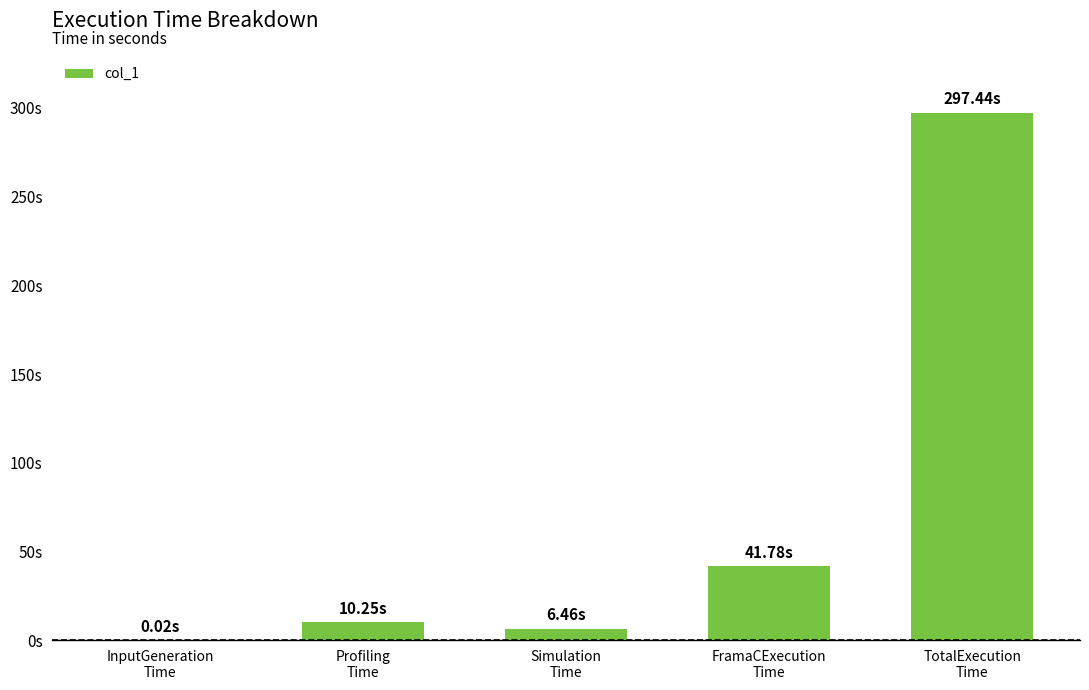

What is the label of the 5th bar from the left?

TotalExecution
Time